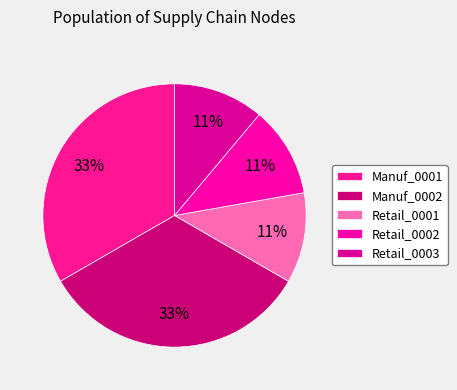

Is there any slice that represents more than half of the pie?

No